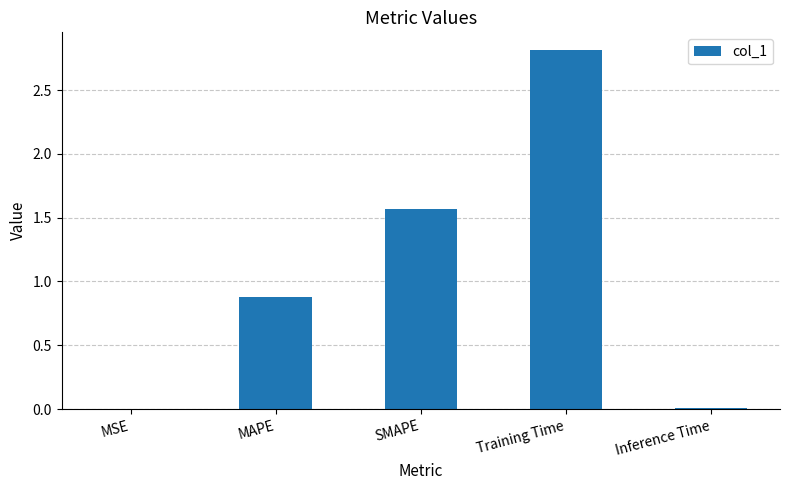

Which label corresponds to the largest value in the chart?

Training Time